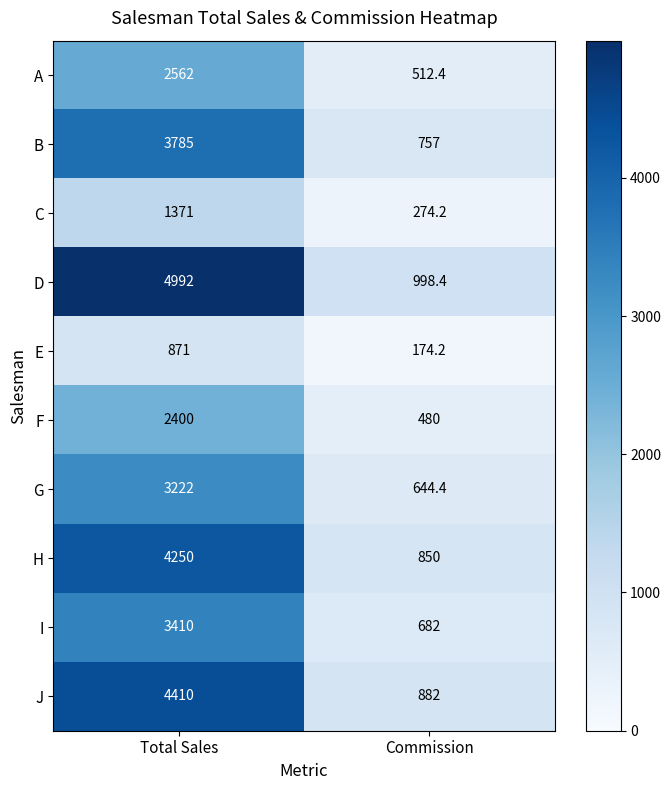

At Total Sales, list the series in order from largest to smallest.

D, J, H, B, I, G, A, F, C, E